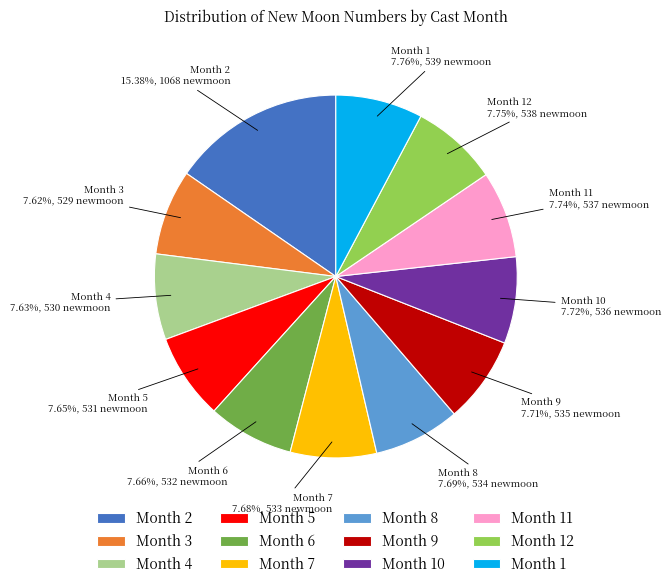

Which slice is the largest?

Month 2